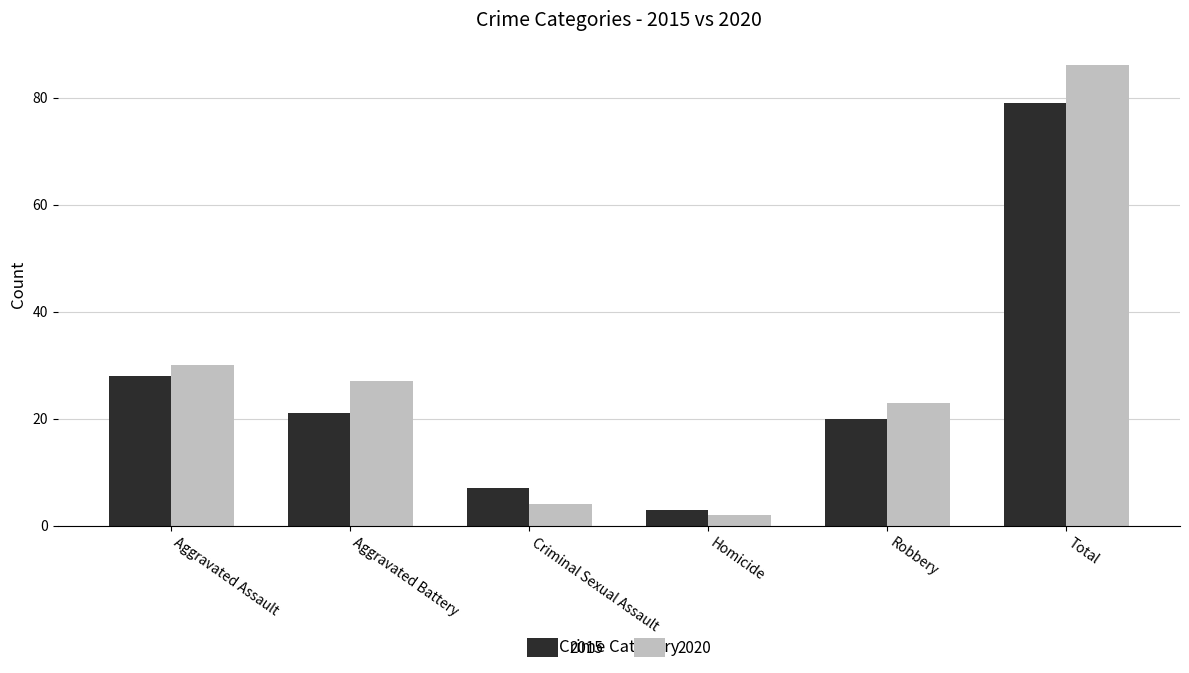

What is the value of the 2020 bar at the 1st from the left?

30